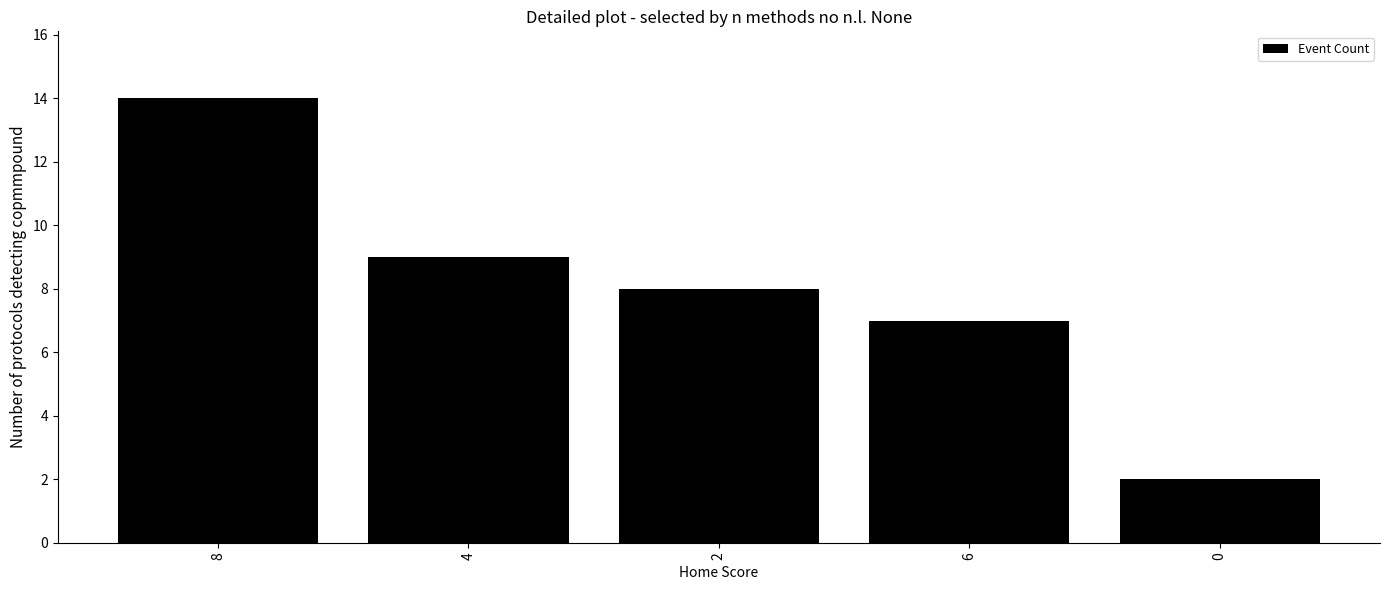

Rank the categories by value from highest to lowest.

8, 4, 2, 6, 0